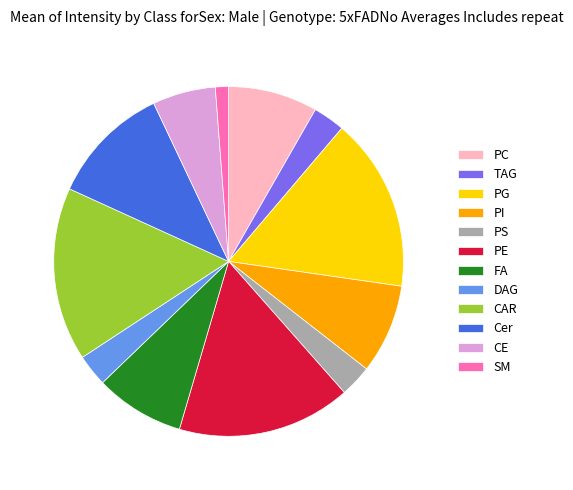

Does PS account for over 50% of the chart?

No